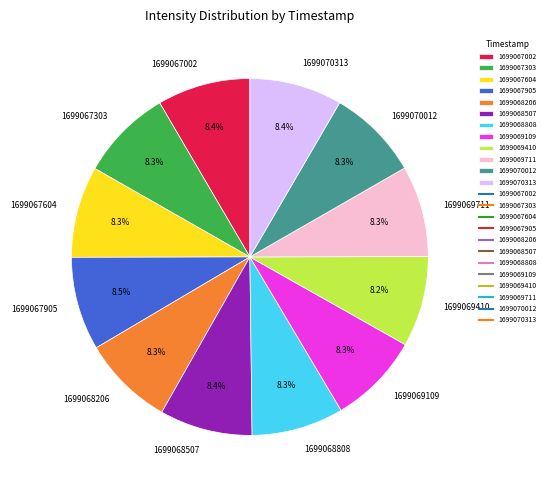

Is it true that 1699069711 is 8% of the pie?

True